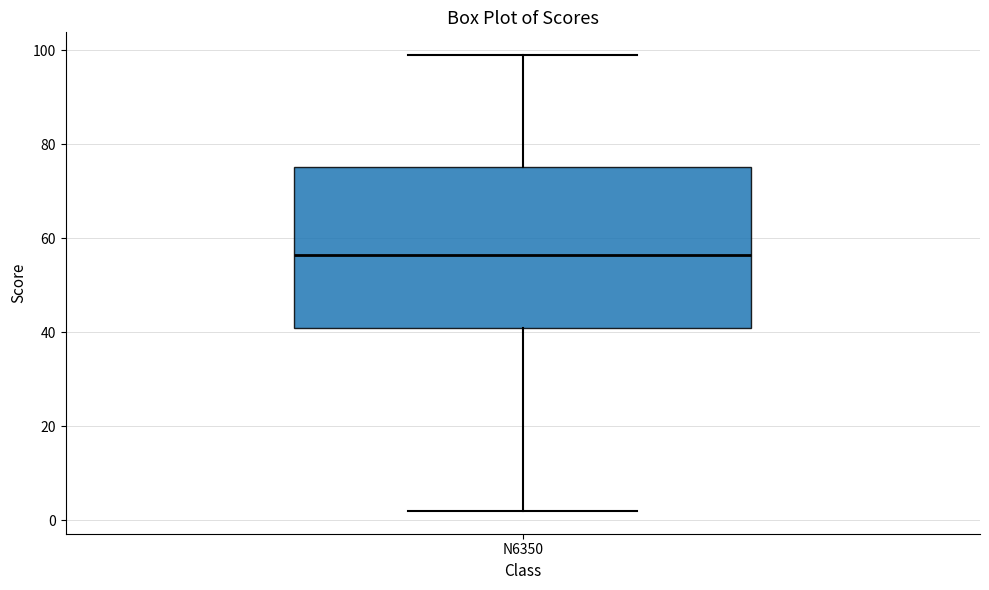

Read this box plot against the y-axis: the position of the median line, the range covered by the box, and the ends of both whiskers. The values are not printed on the chart, so give them approximately, as read against the axis.

median 56, box 42 to 76, whiskers 2 to 100